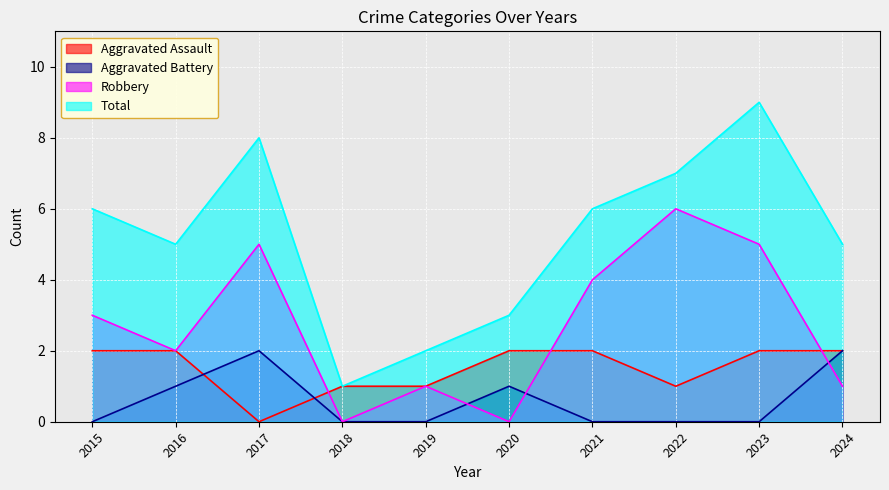

True or false: Aggravated Assault has a value of 2 at 2016.

True